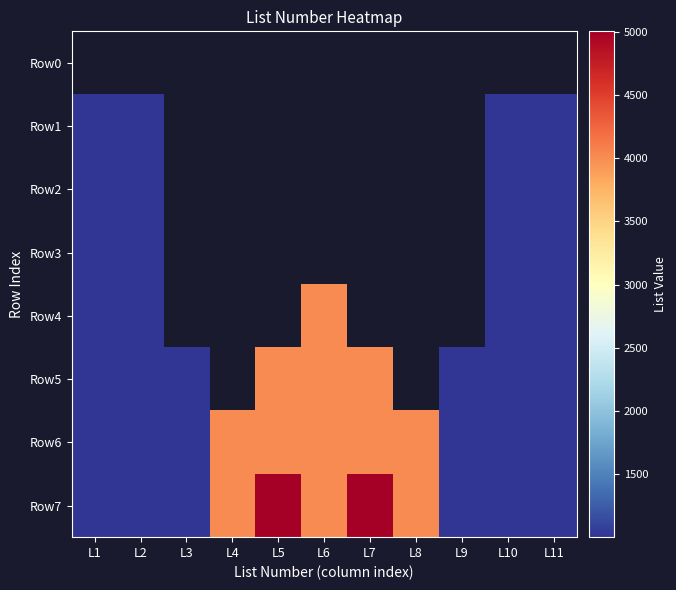

Rank the series at L2 from highest to lowest value.

Row0, Row2, Row3, Row5, Row7, Row1, Row4, Row6